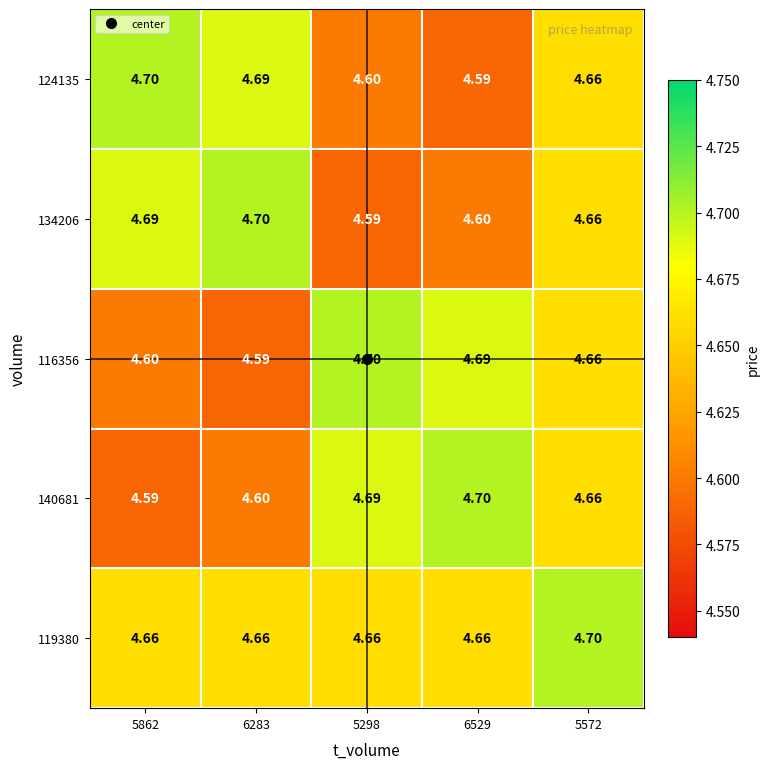

Is the value of 140681 at 5572 greater than the value of 116356 at 5862?

Yes